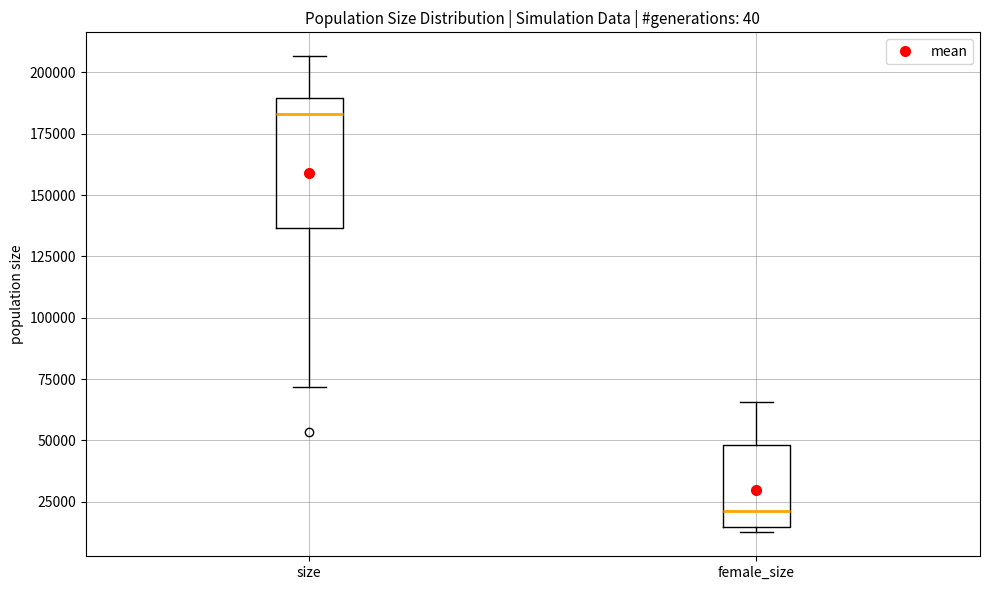

Comparing the boxes themselves (not the whiskers), which one is the tallest?

size